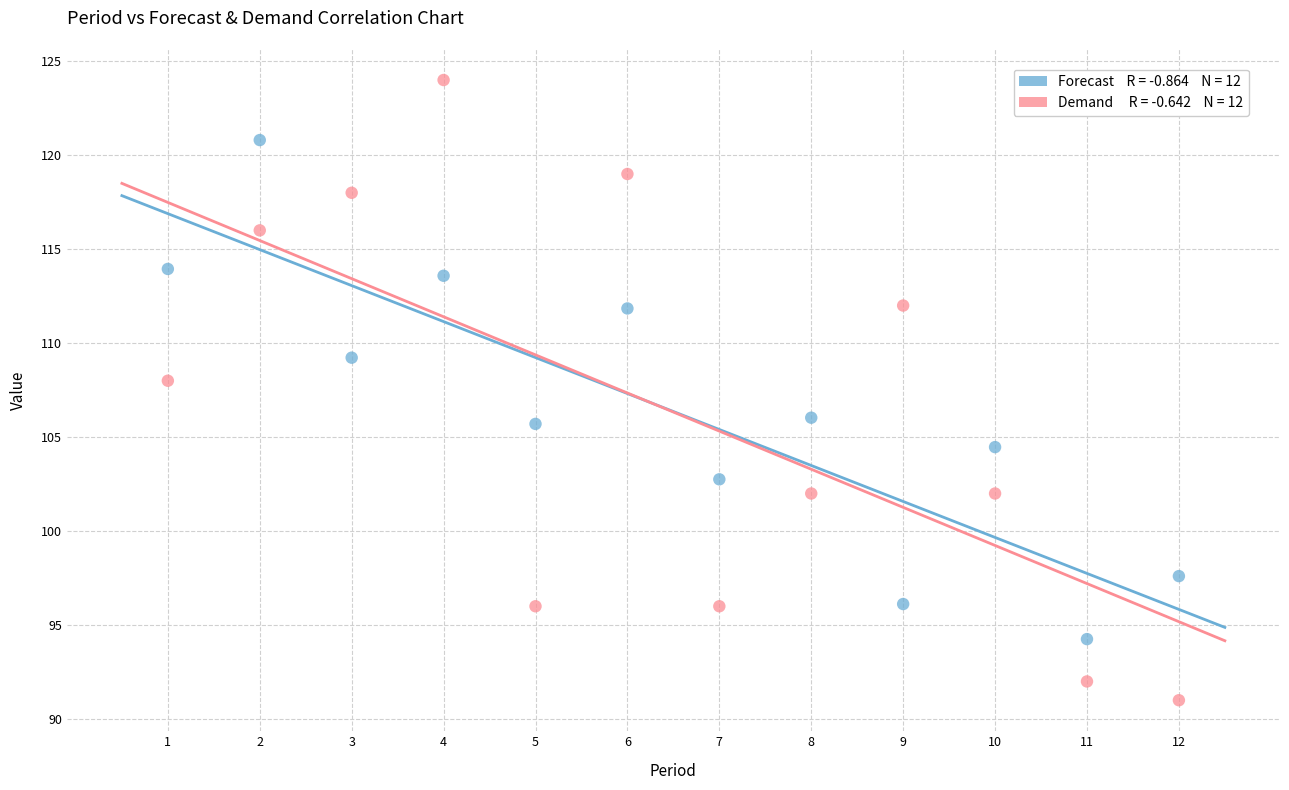

Across all data points, what is the range of Y values (max minus min)?

33.0